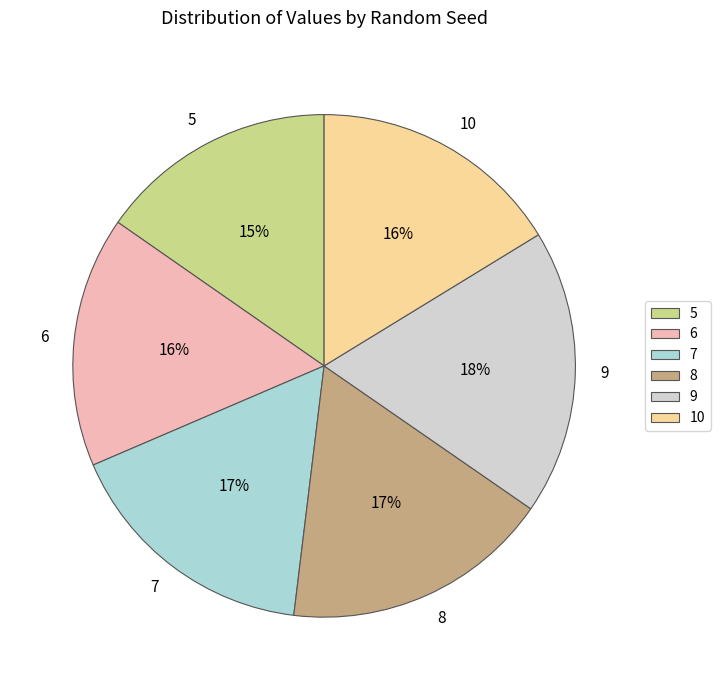

To the nearest percent, what percentage of the pie is 5?

15%